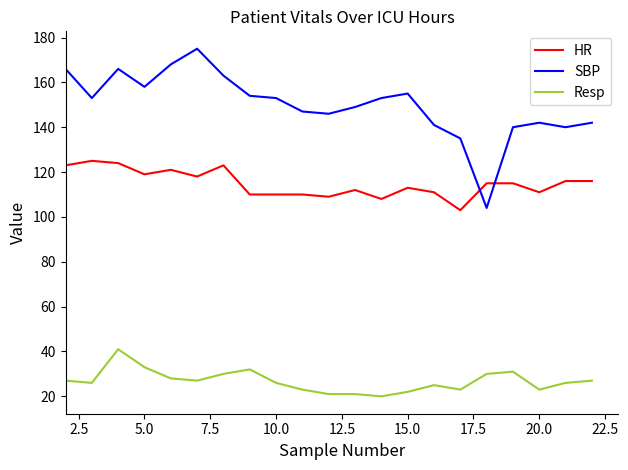

Reading left to right, extract all data points from this chart.

HR: 123	125	124	119	121	118	123	110	110	110	109	112	108	113	111	103	115	115	111	116	116
SBP: 166	153	166	158	168	175	163	154	153	147	146	149	153	155	141	135	104	140	142	140	142
Resp: 27	26	41	33	28	27	30	32	26	23	21	21	20	22	25	23	30	31	23	26	27